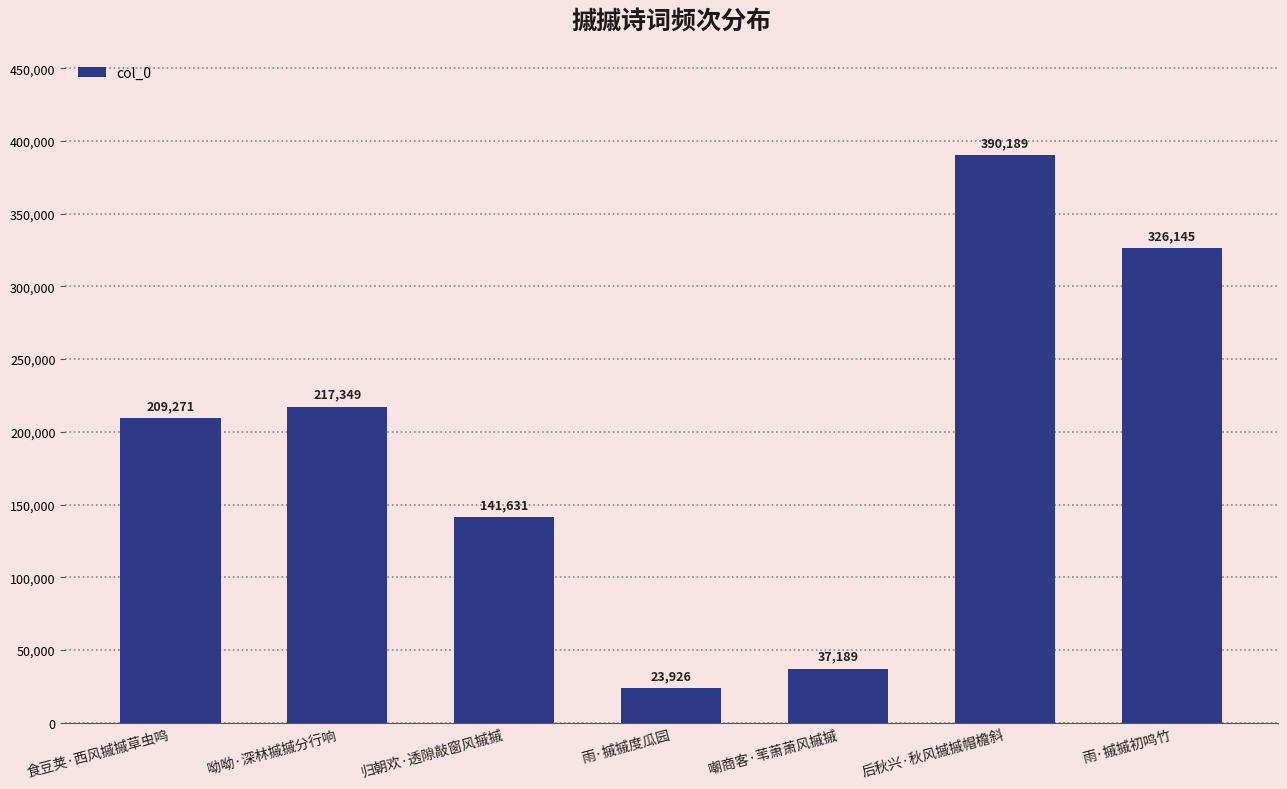

What is the difference between the values at 雨·摵摵度瓜园 and 雨·摵摵初鸣竹?

302219